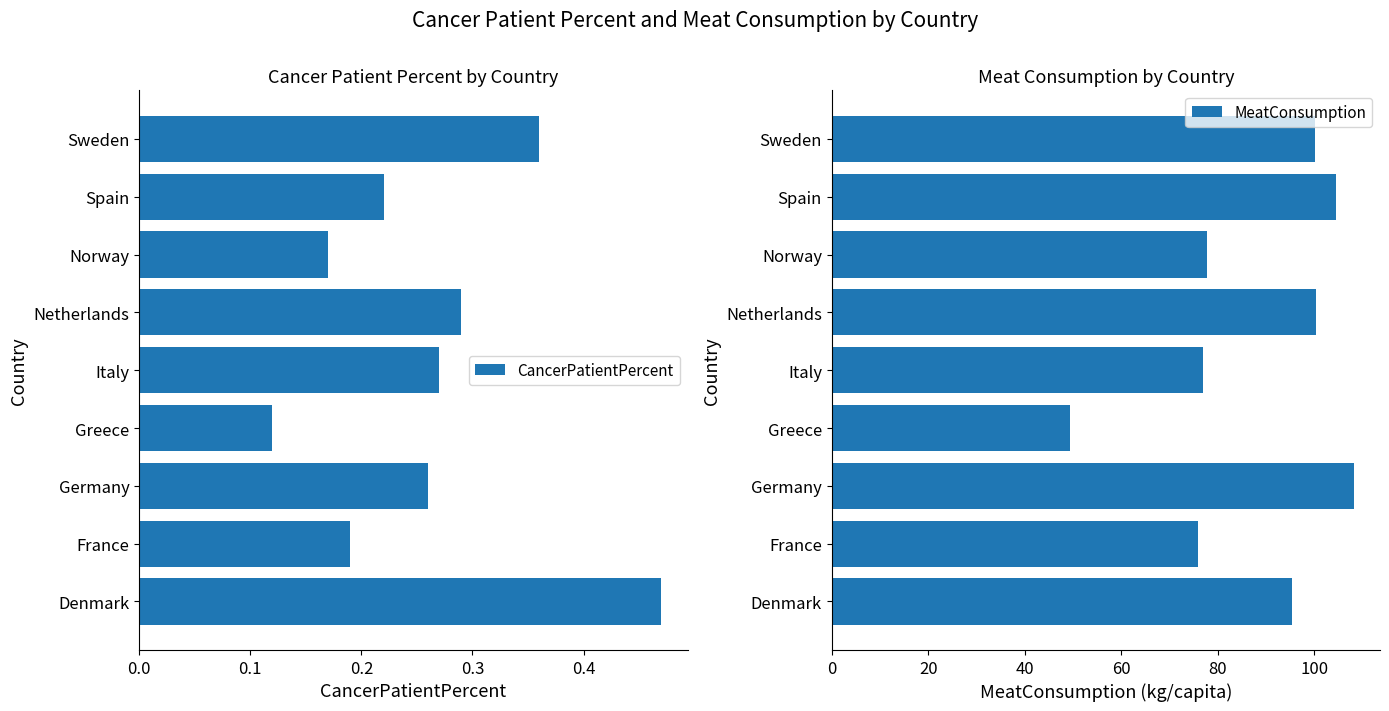

The value of CancerPatientPercent at Spain is 0.4. True or false?

False